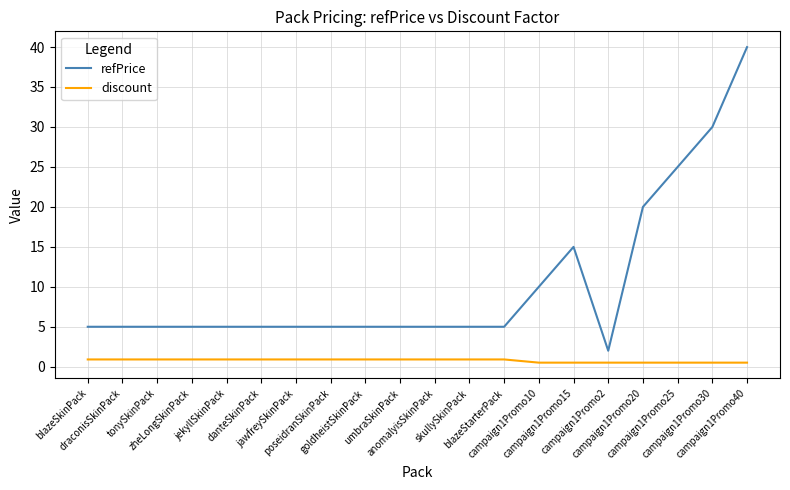

Which series has the largest range (max minus min)?

refPrice